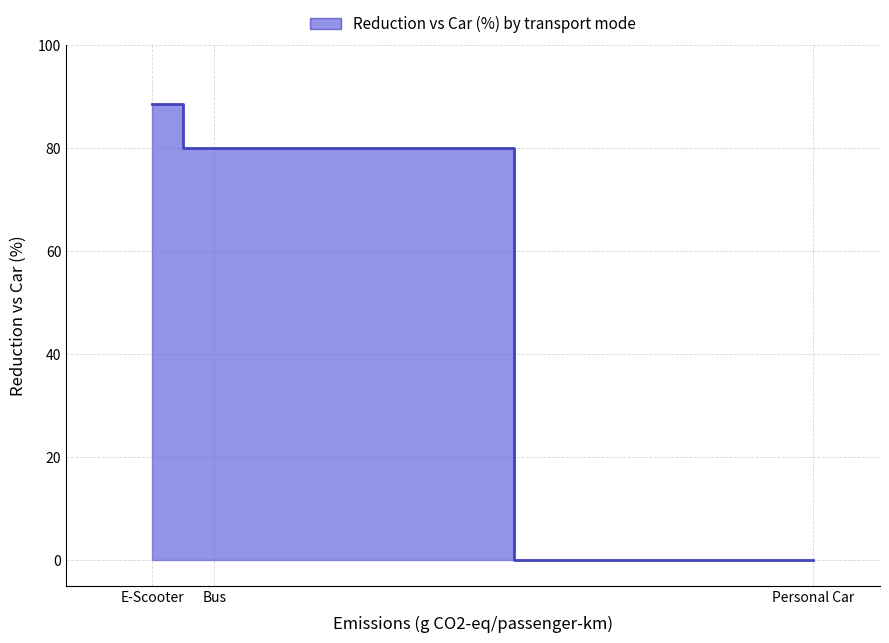

Which has a higher value, E-Scooter or Personal Car?

E-Scooter